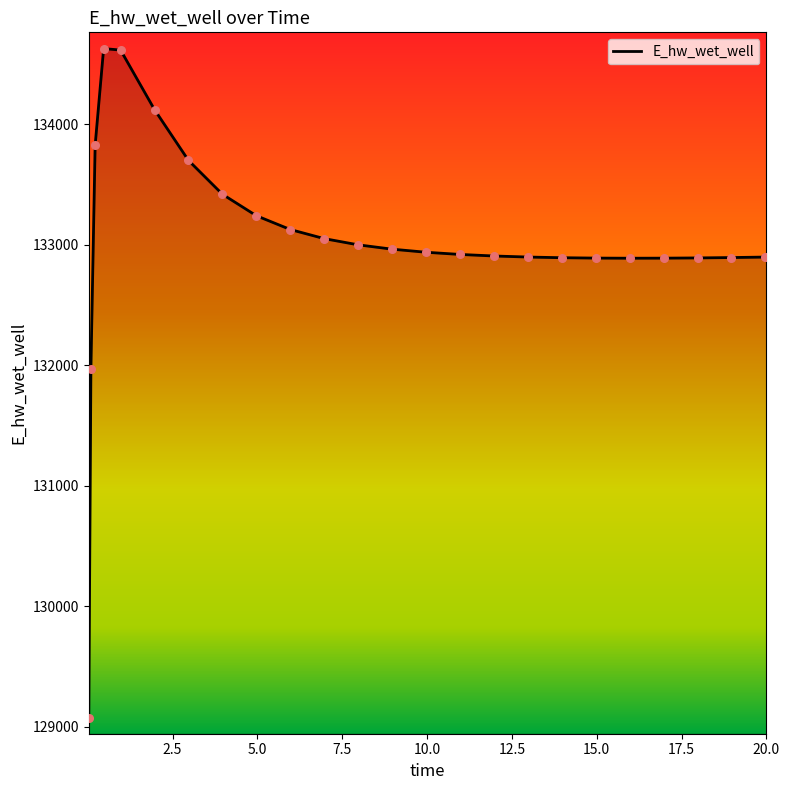

What is the minimum value shown in the chart?

129070.4